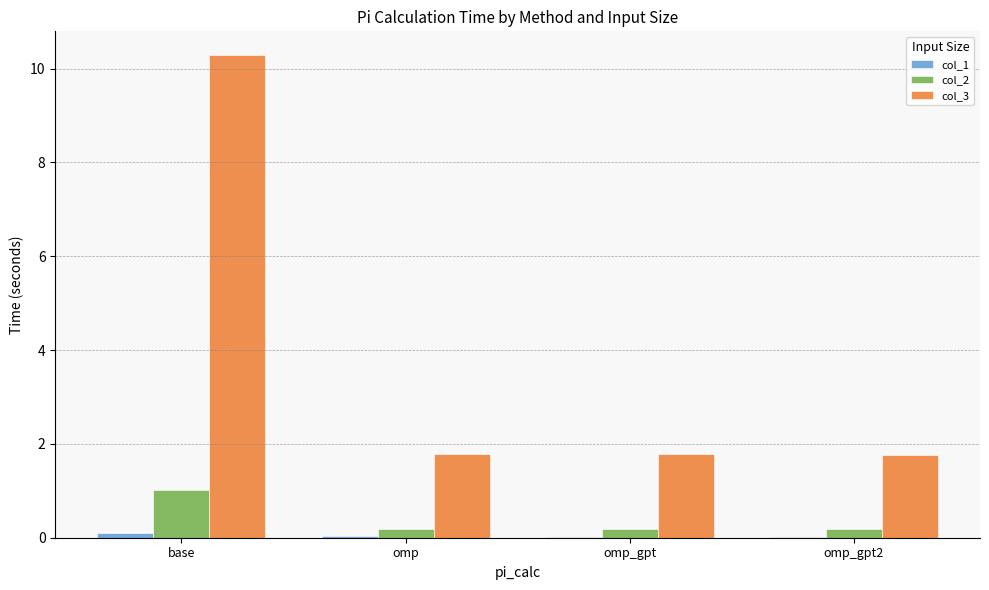

What is the sum of all col_3 values?

15.6